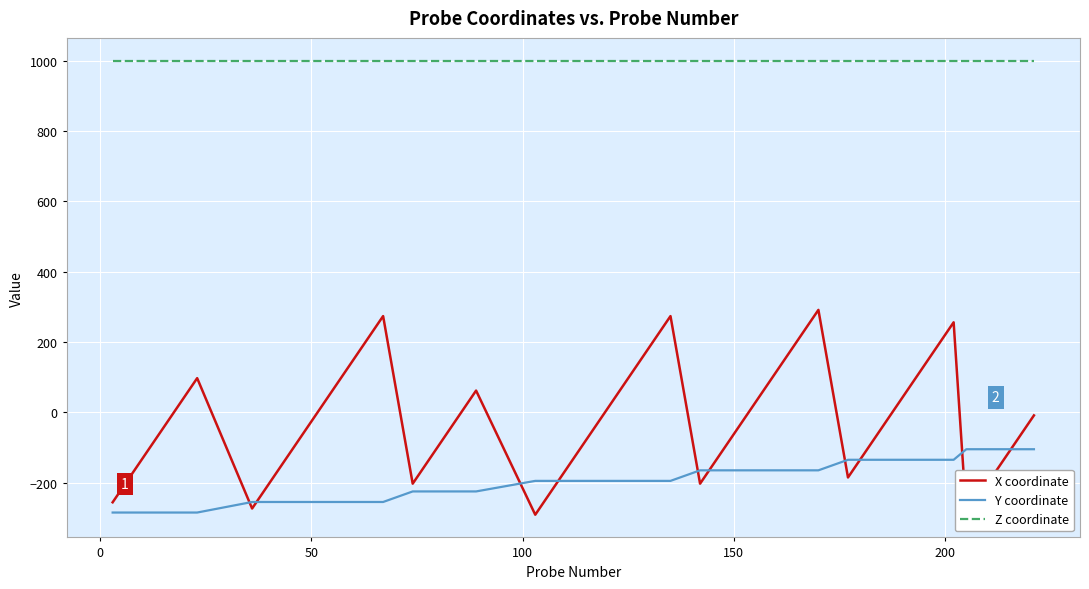

What is the maximum value for Y coordinate?

-105